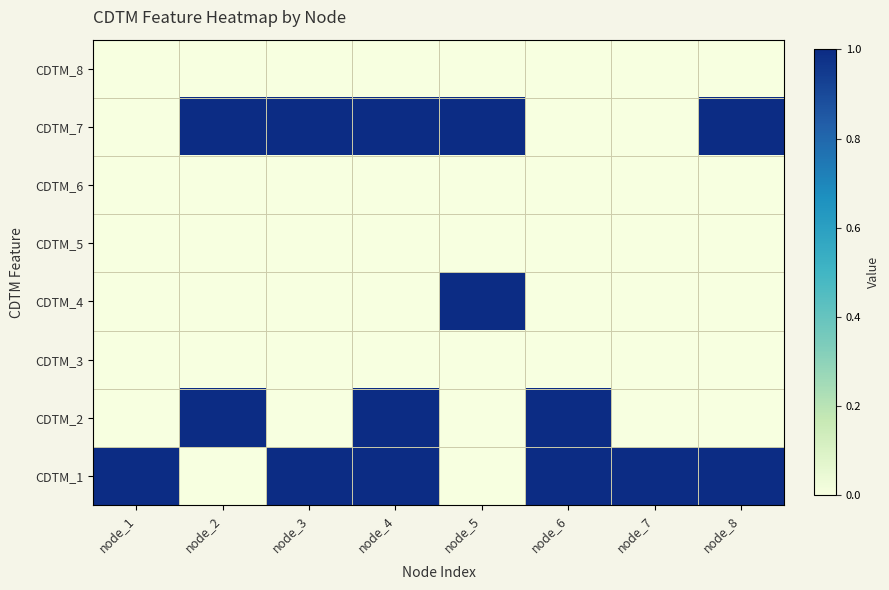

How many distinct data groups are displayed?

8